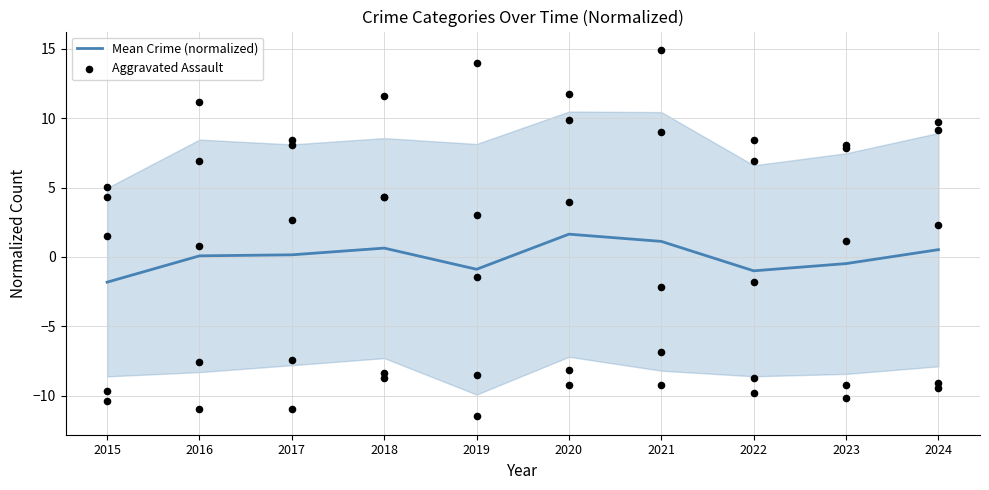

Which series reaches the maximum Y coordinate?

Aggravated Assault